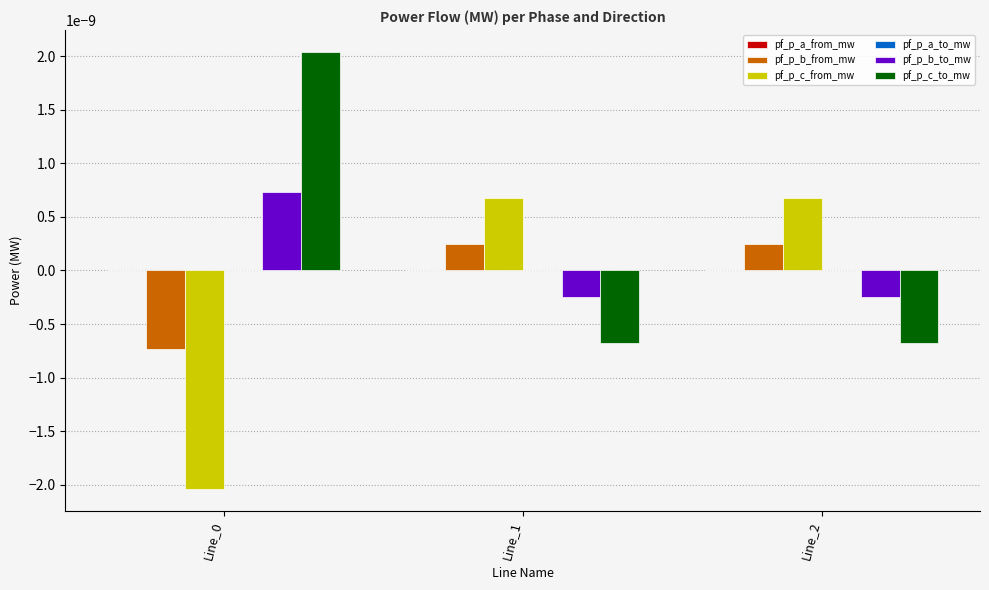

True or false: pf_p_c_from_mw has a value of 0.0 at Line_2.

True